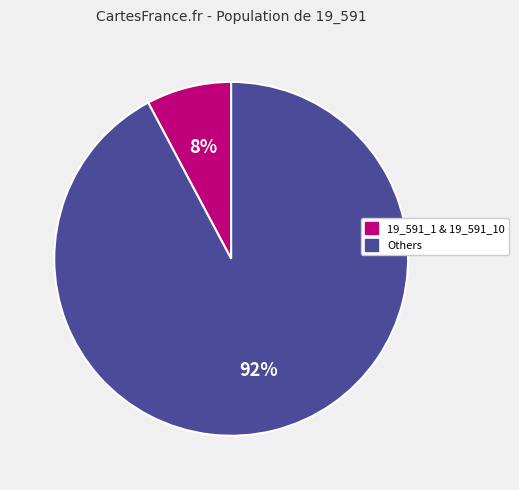

Does any single category account for the majority?

Yes